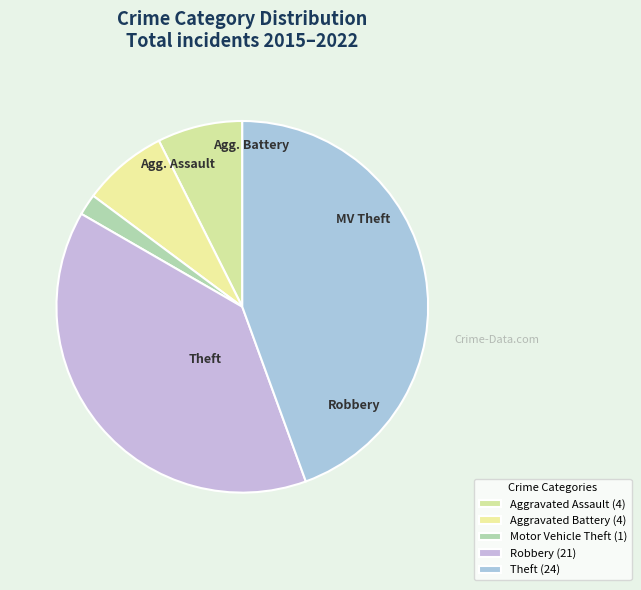

How many slices are in this pie chart?

5